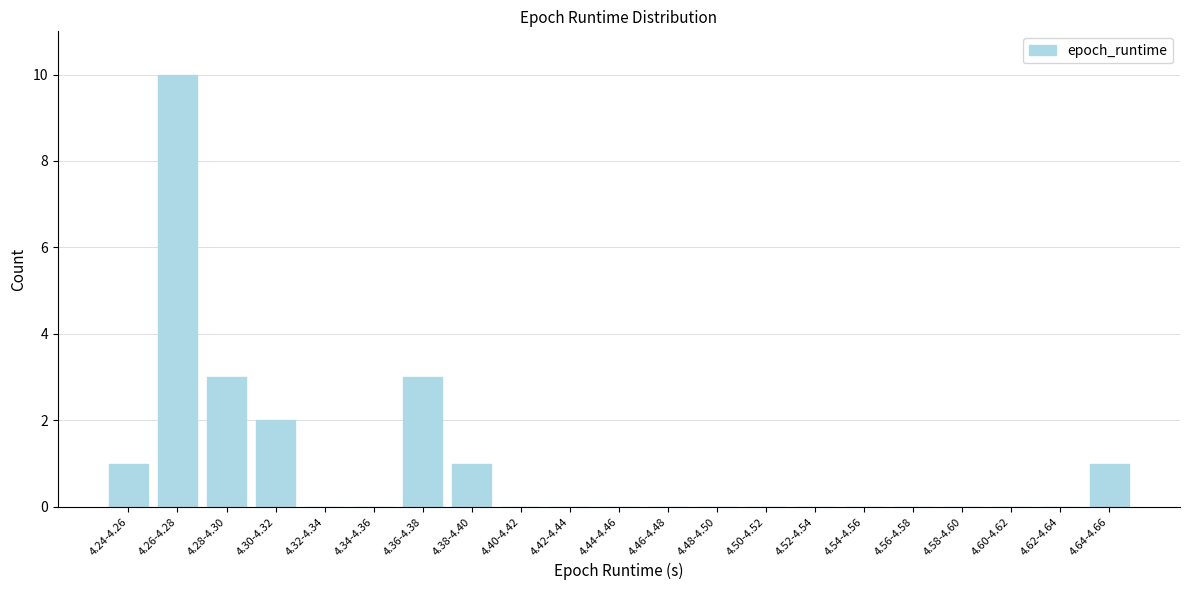

Reading left to right, extract all data points from this chart.

4.24-4.26=1	4.26-4.28=10	4.28-4.30=3	4.30-4.32=2	4.32-4.34=0	4.34-4.36=0	4.36-4.38=3	4.38-4.40=1	4.40-4.42=0	4.42-4.44=0	4.44-4.46=0	4.46-4.48=0	4.48-4.50=0	4.50-4.52=0	4.52-4.54=0	4.54-4.56=0	4.56-4.58=0	4.58-4.60=0	4.60-4.62=0	4.62-4.64=0	4.64-4.66=1